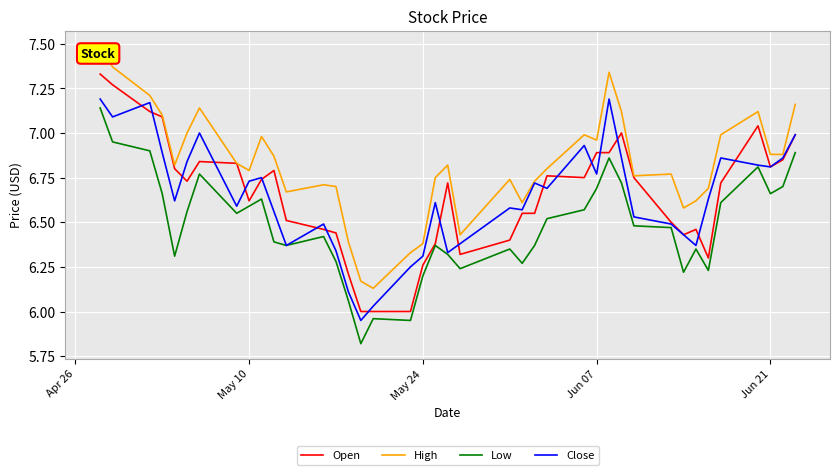

What is the maximum value shown in the chart?

7.5